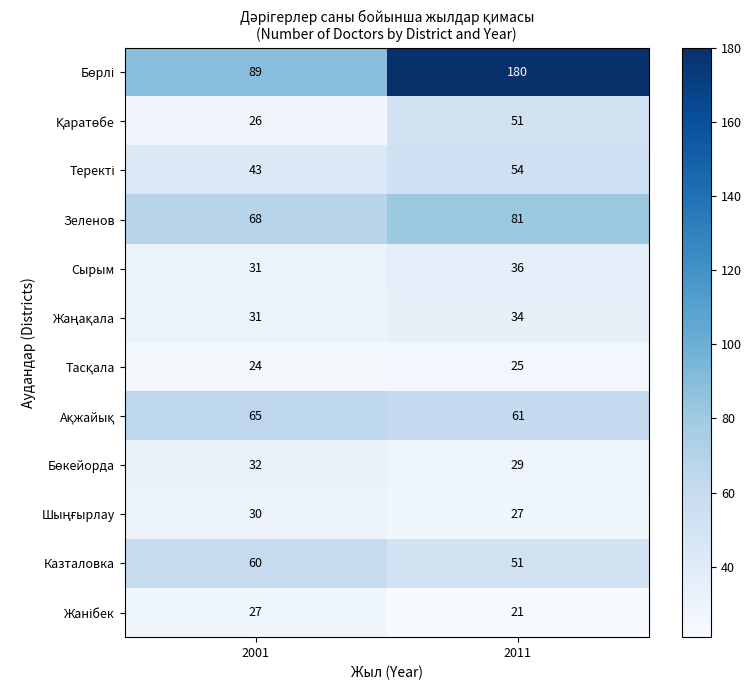

True or false: Зеленов has a value of 46 at 2011.

False